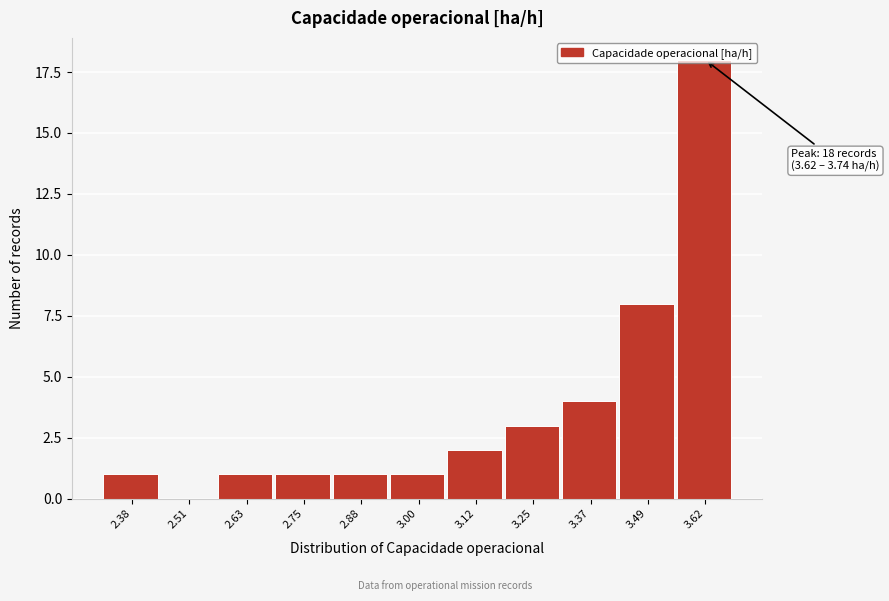

At which label is the value closest to 9?

3.49